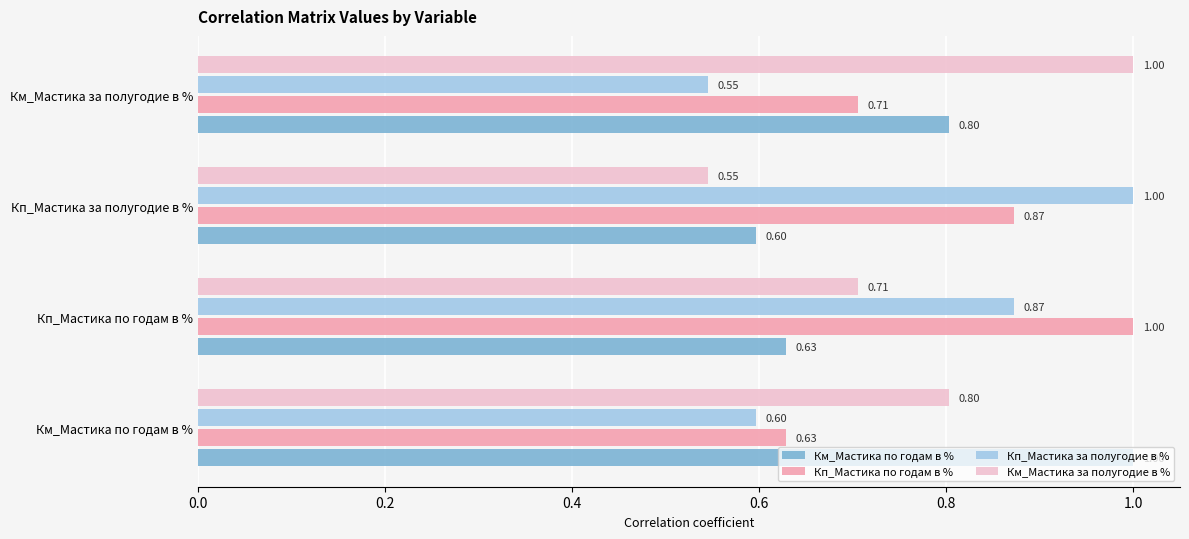

Which series has the largest total across all categories?

Кп_Мастика по годам в %